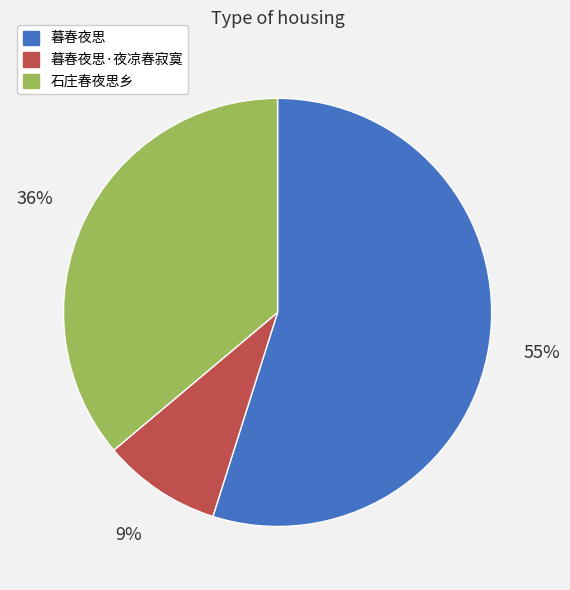

Which category has the biggest portion of the pie?

暮春夜思